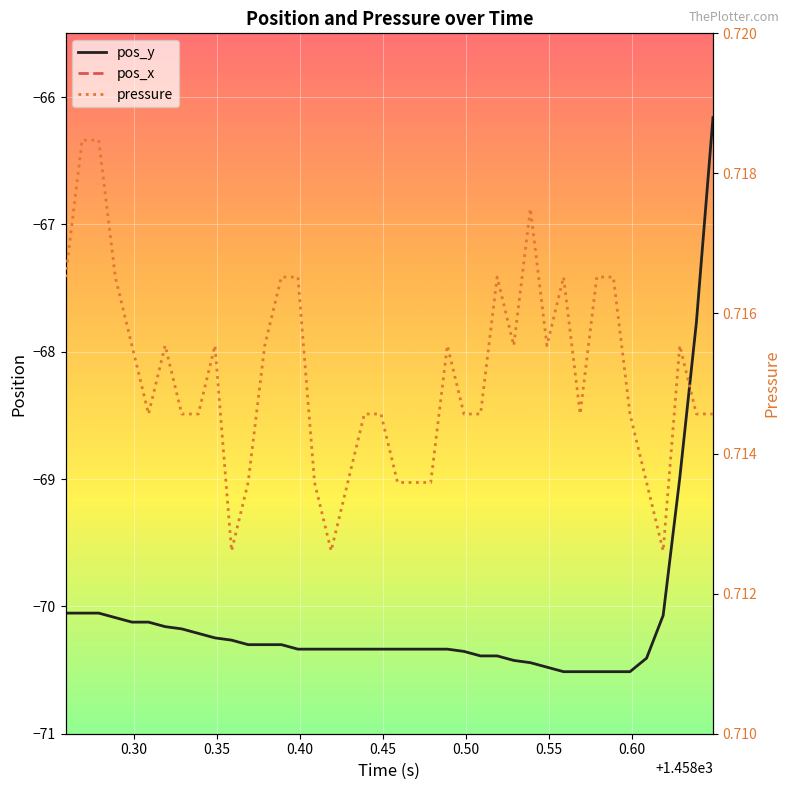

At how many categories does at least one series exceed -9?

40